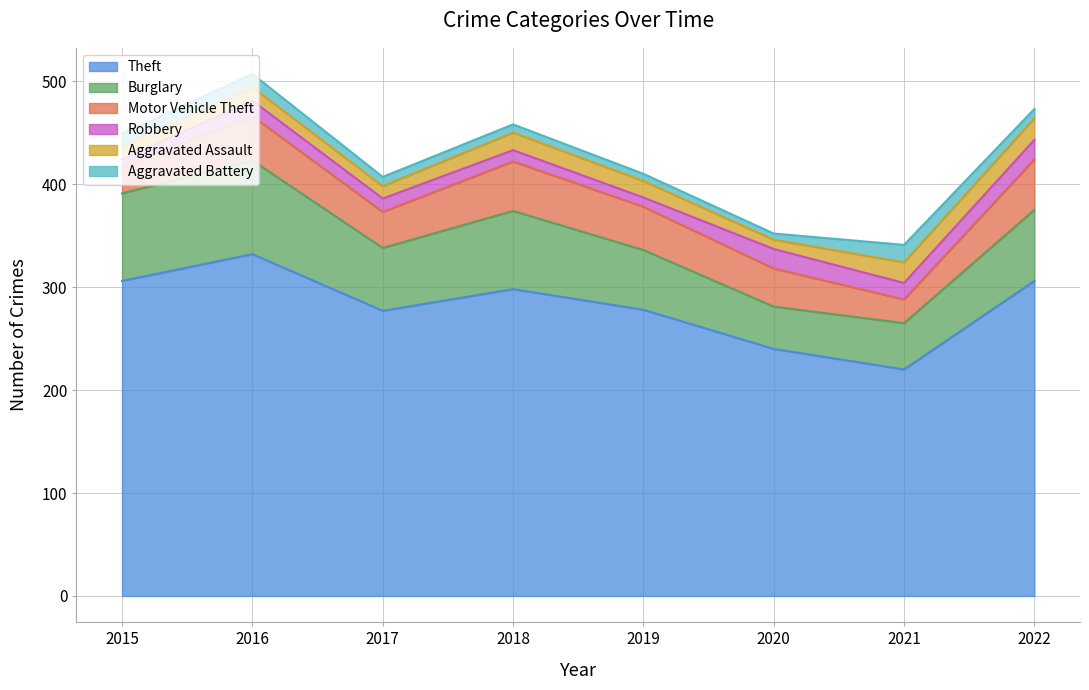

Reading left to right, what are all the values shown in this chart?

Theft: 306	332	277	298	278	240	220	306
Burglary: 85	91	61	76	58	41	45	69
Motor Vehicle Theft: 25	43	35	48	42	37	23	49
Robbery: 8	15	13	11	9	19	16	19
Aggravated Assault: 12	13	12	17	16	9	20	21
Aggravated Battery: 13	13	9	8	7	6	17	9